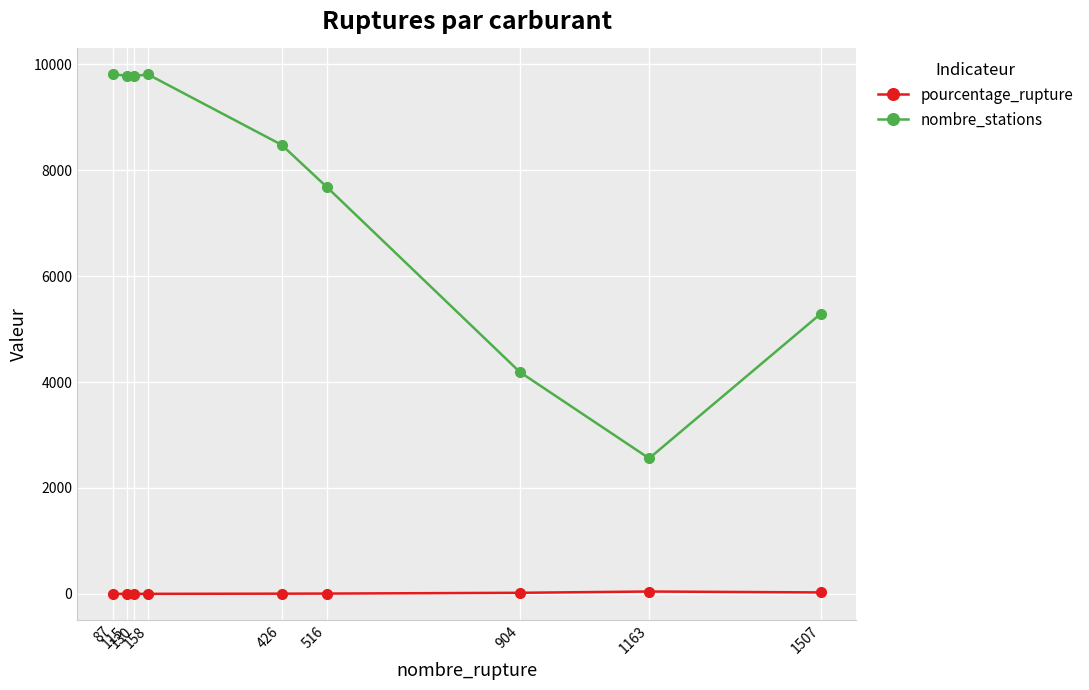

In pourcentage_rupture, how many points are higher than both neighbors (excluding endpoints)?

1